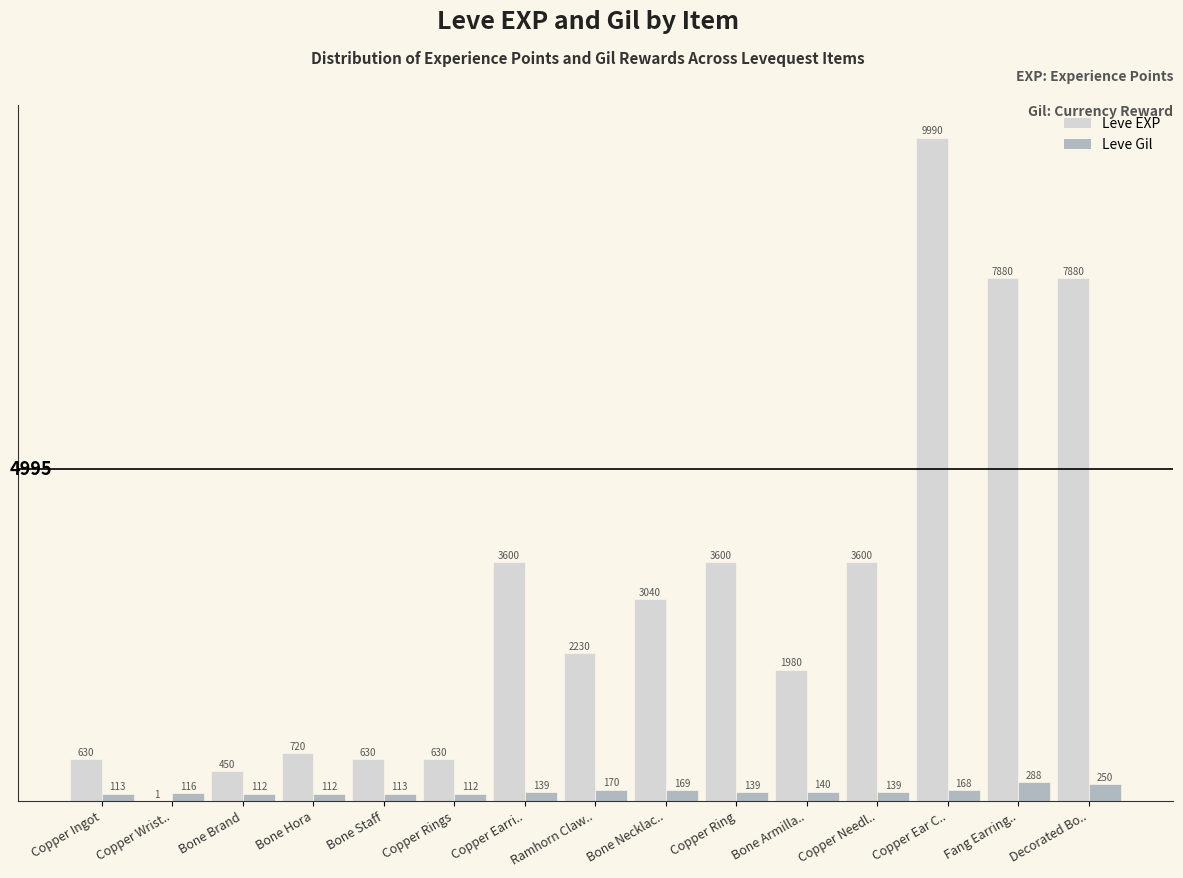

Which series changed the most between Bone Brand and Ramhorn Claw..?

Leve EXP